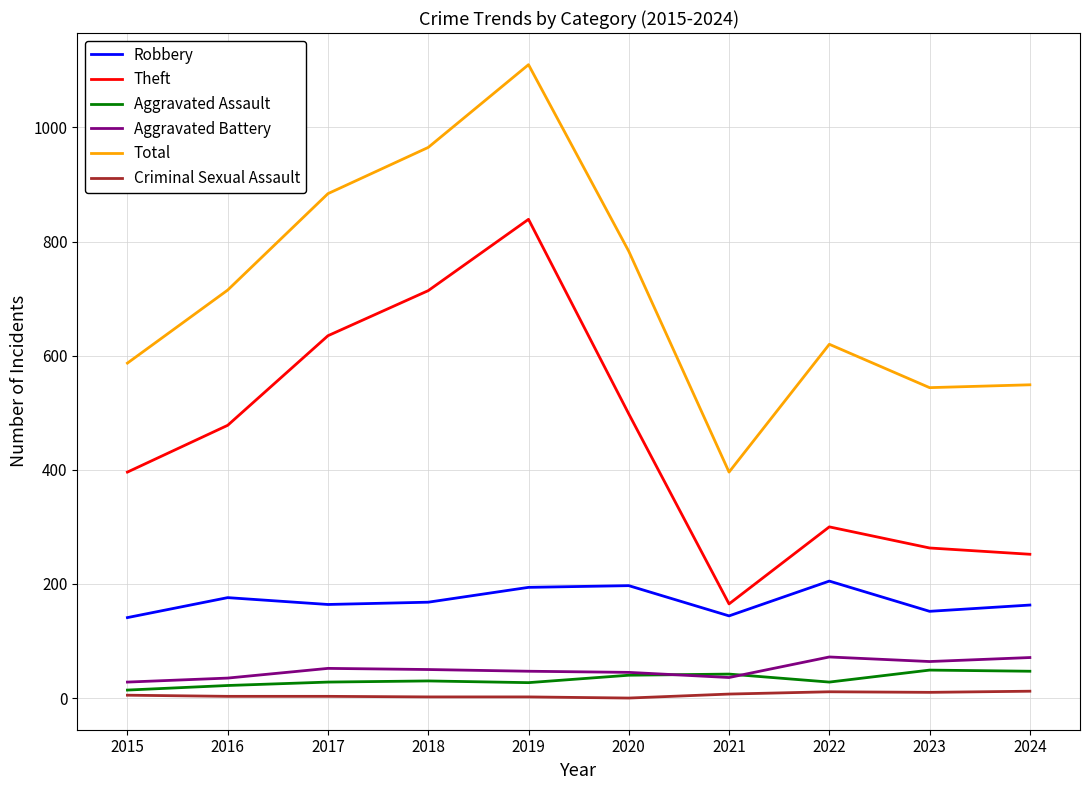

At which category does Total reach its first local valley?

2021